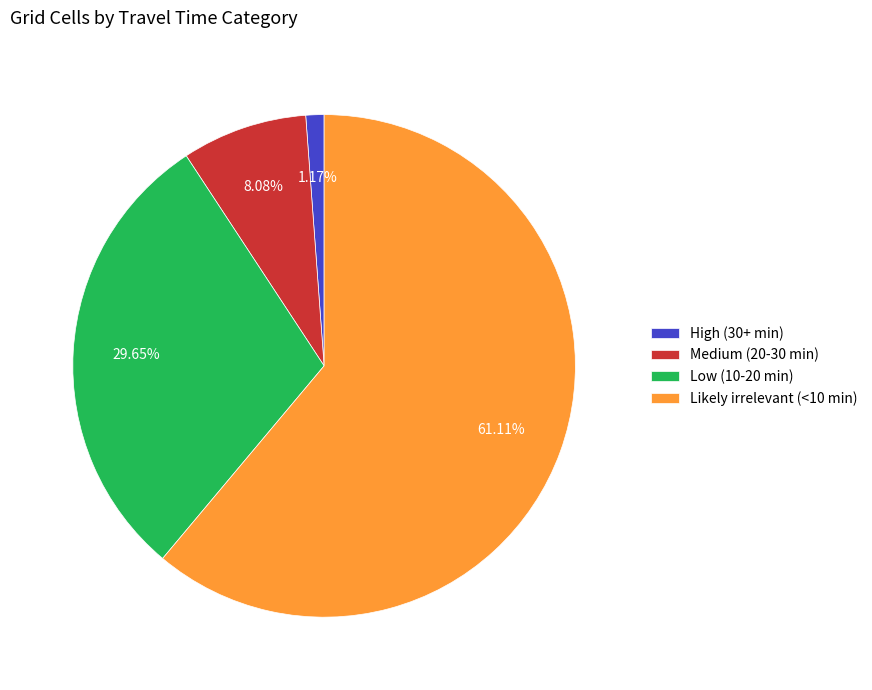

How many segments does this pie chart have?

4